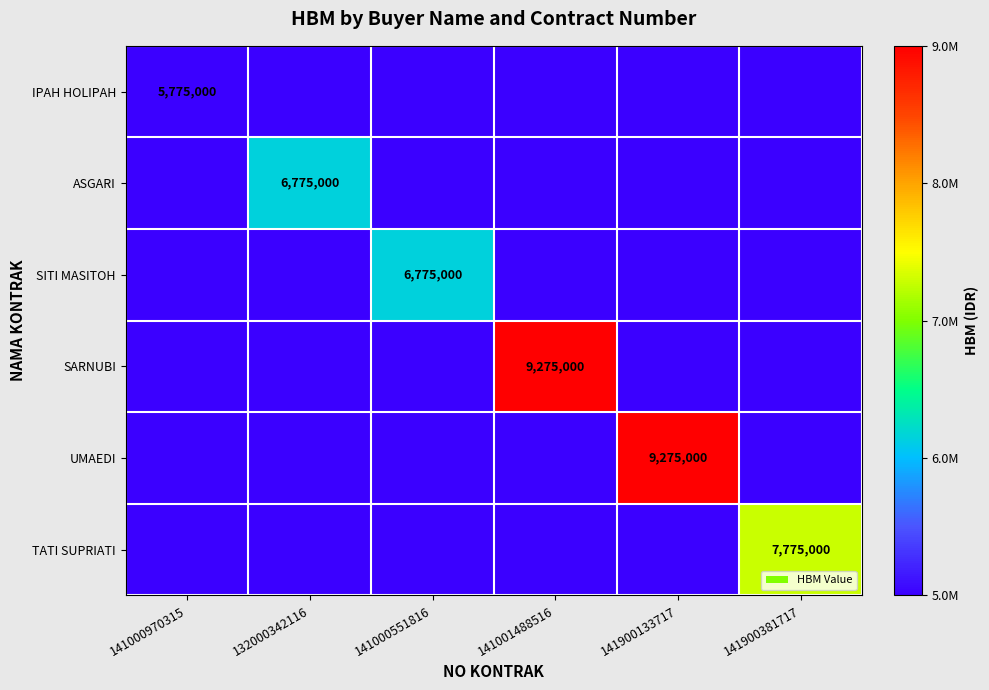

True or false: ASGARI has a value of 0 at 141000551816.

True